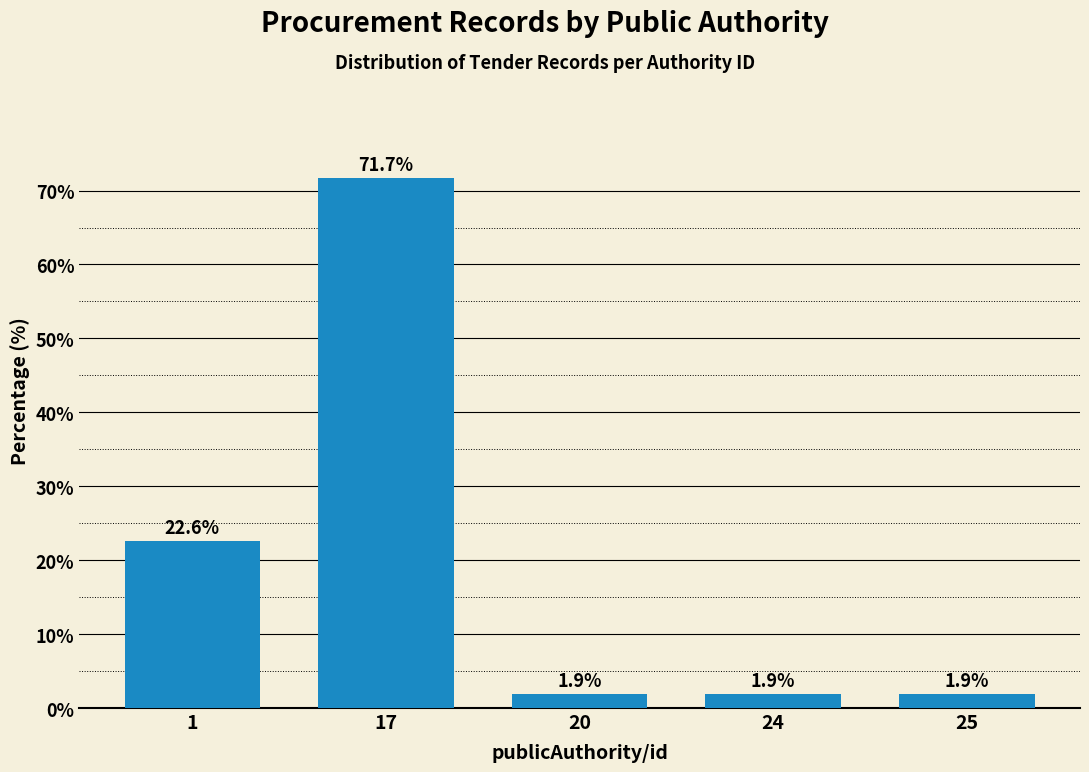

Reading right to left, transcribe all the data shown in this chart.

25=1.9	24=1.9	20=1.9	17=71.7	1=22.6